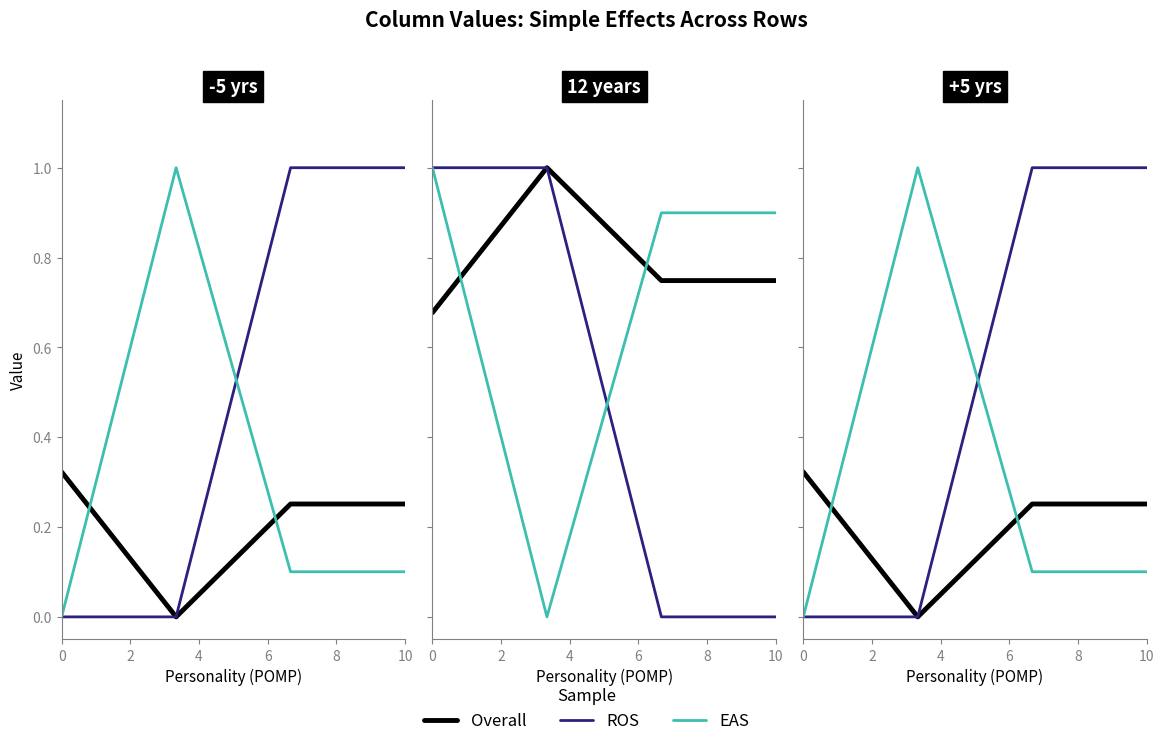

At which category is the sum across all series the highest?

4